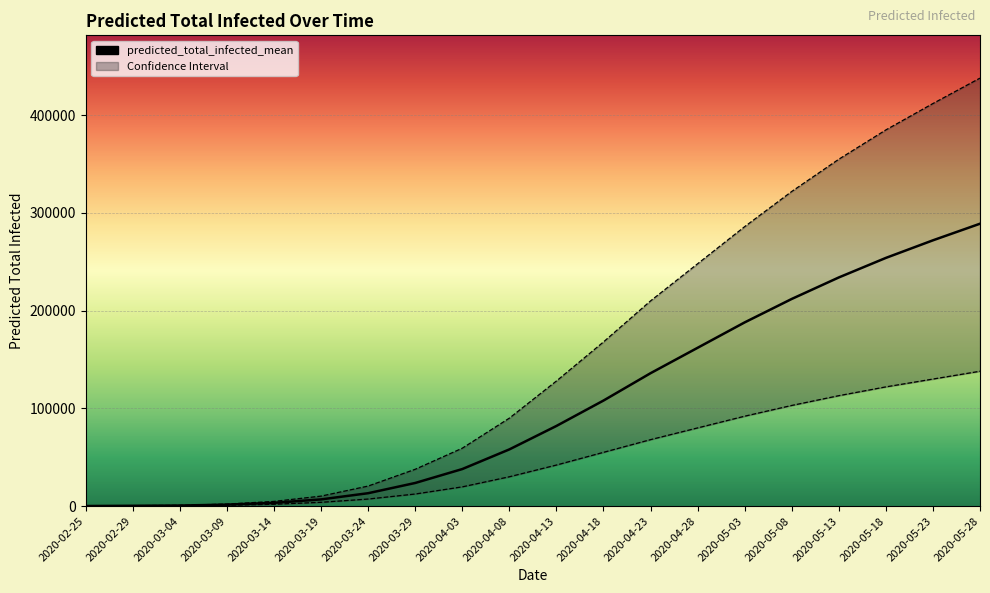

The chart shows a value of 150926 at 2020-05-18. True or false?

False